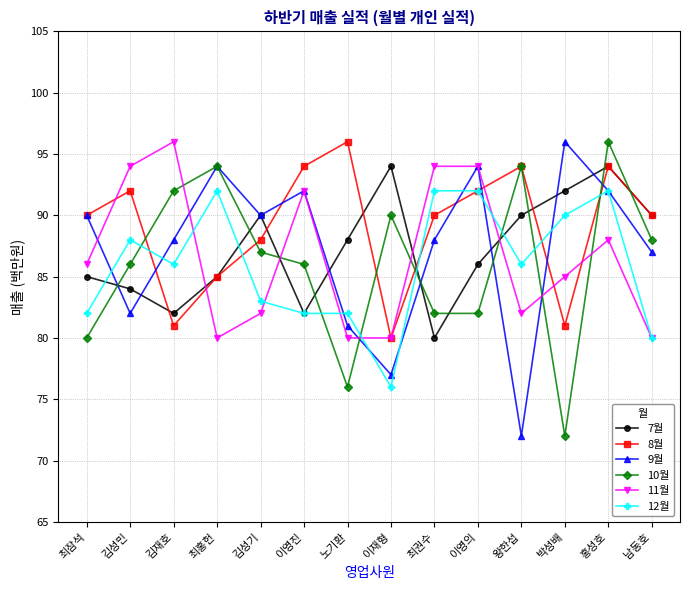

What is the label of the 2nd point from the left?

김성민